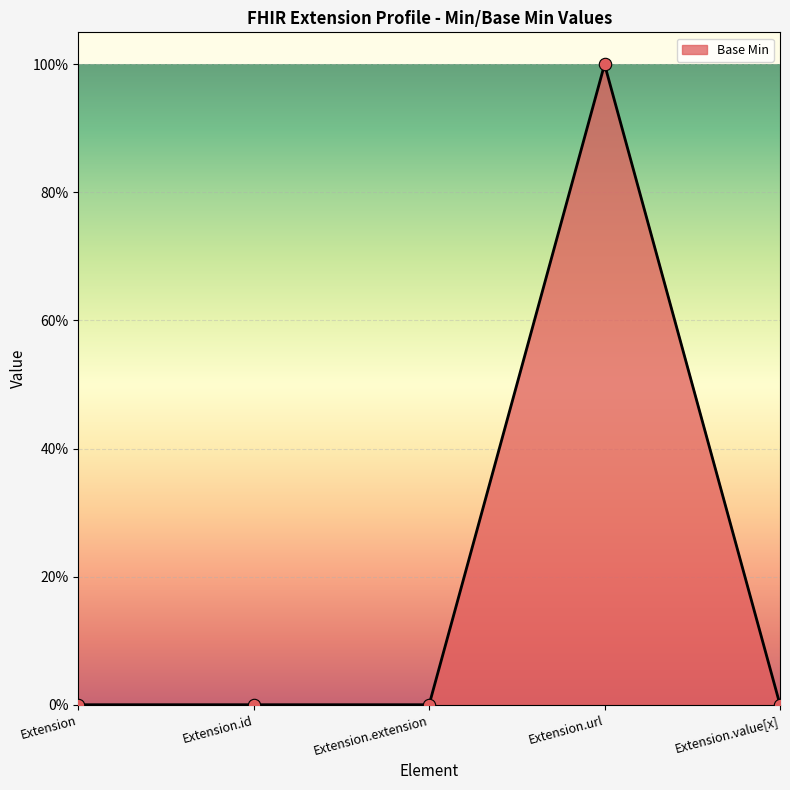

What is the change in value from Extension.id to Extension.url?

+1